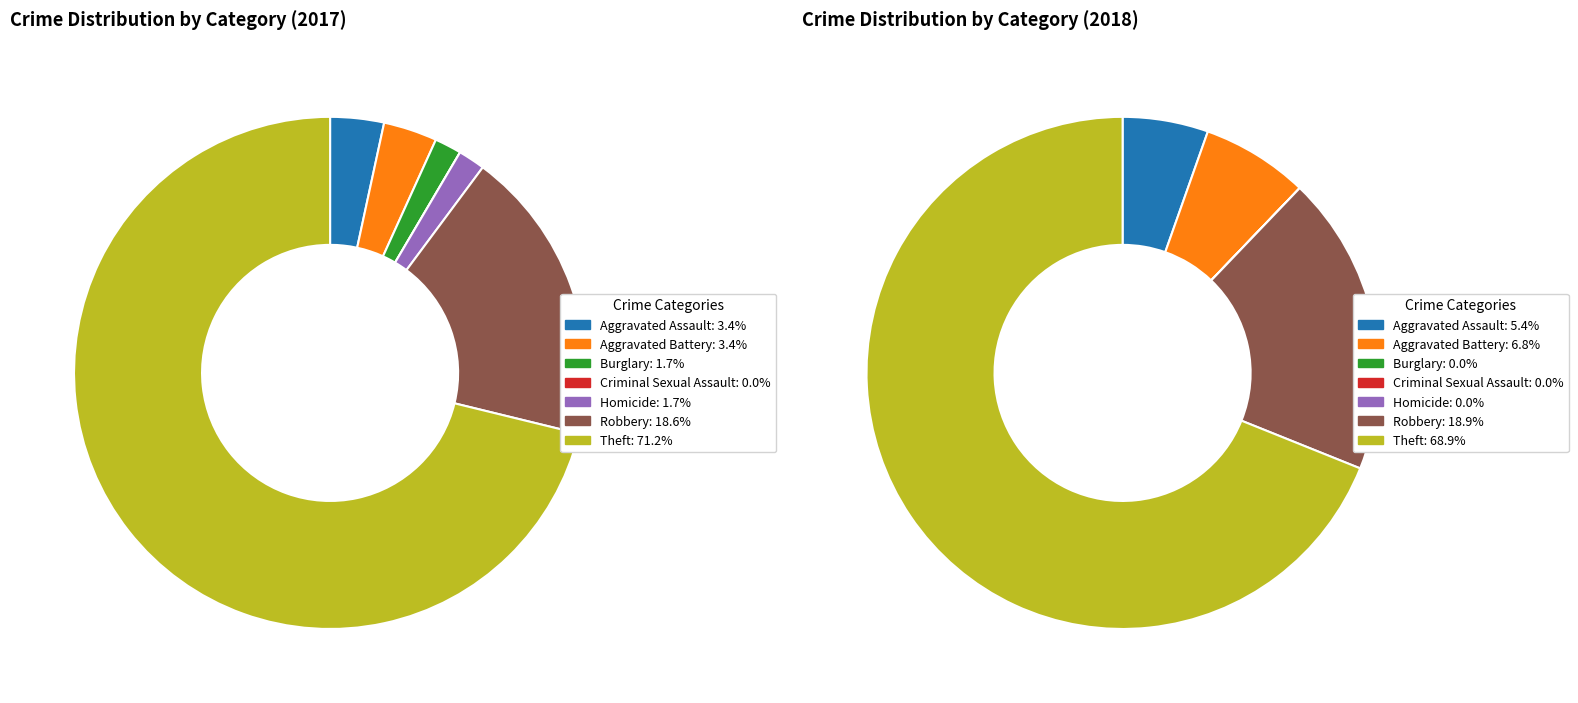

To the nearest percent, what percentage of the pie is values_2018?

7%